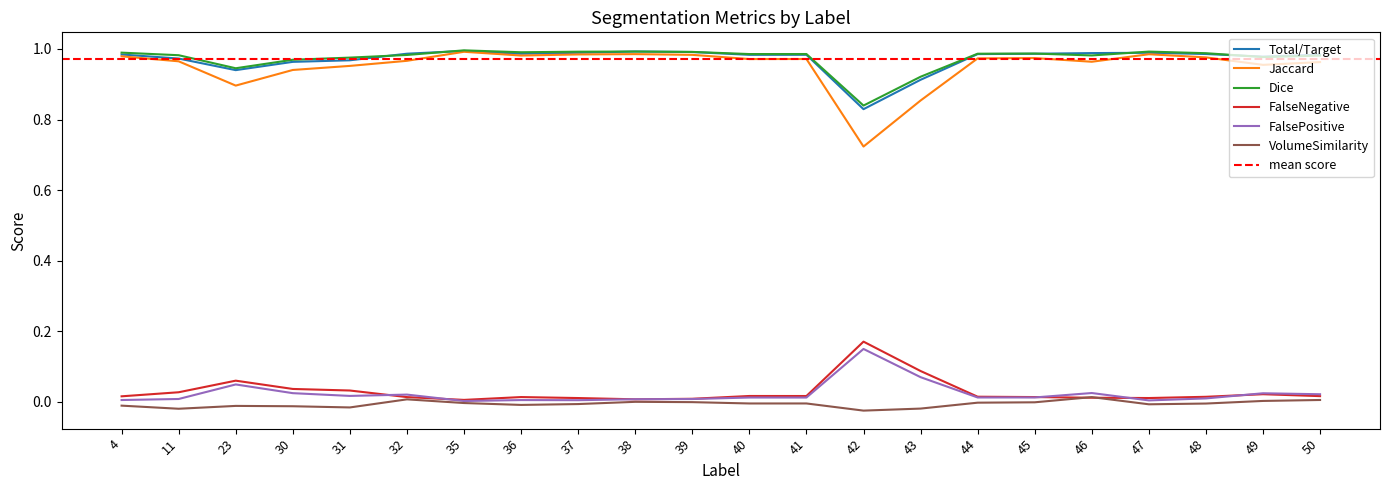

What is the total value across all series at 49?

3.0